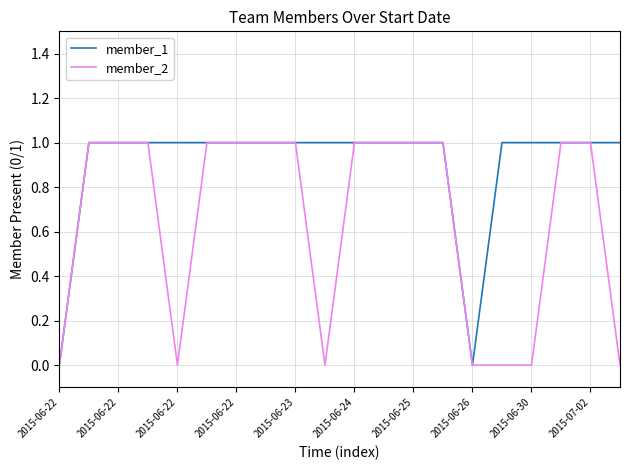

Which series has the largest total across all categories?

member_1